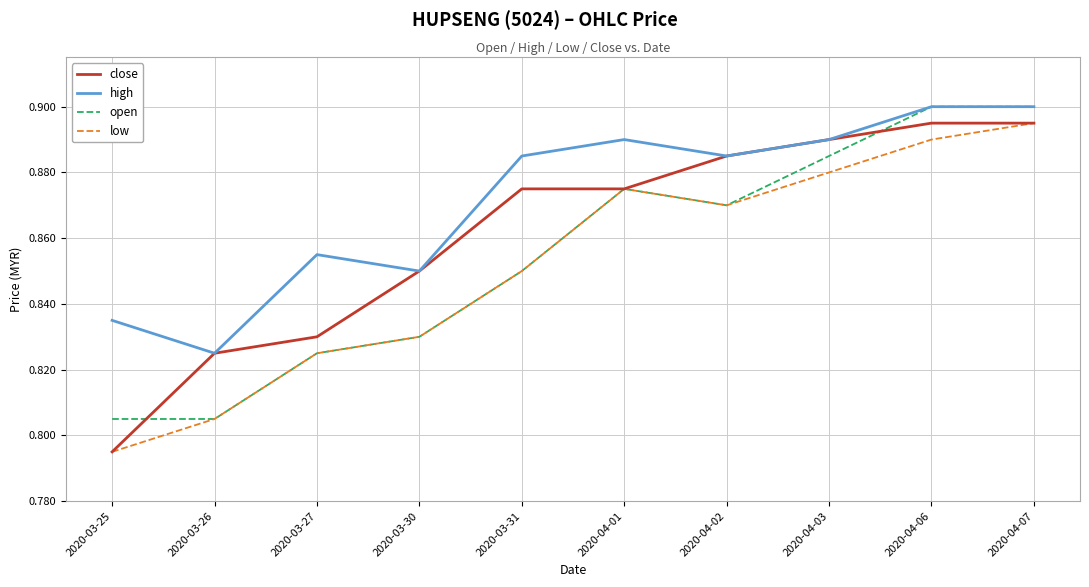

True or false: low and high cross at least once.

False